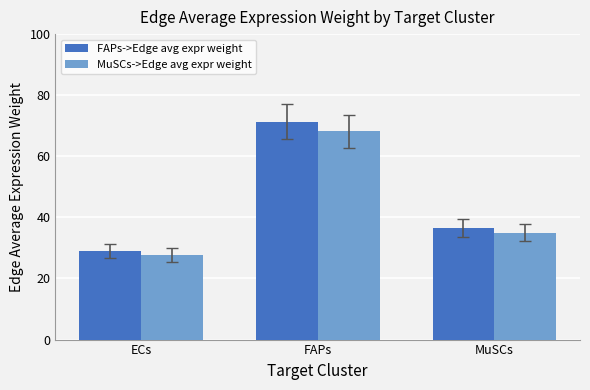

What is the maximum value shown in the chart?

71.3